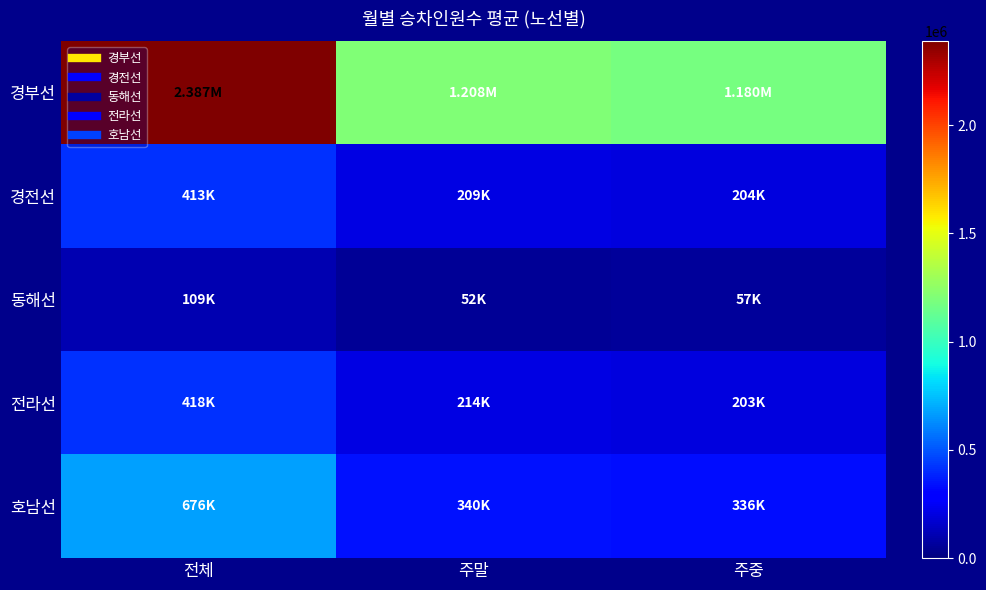

Which series has the largest total across all categories?

경부선